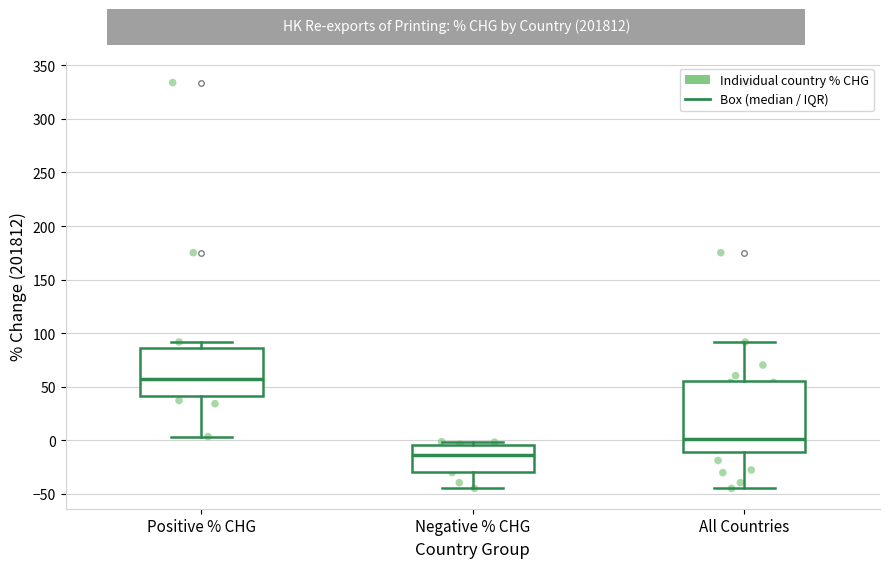

Reading left to right, read every box against the y-axis: the position of its median line, the range the box covers, and the ends of its whiskers. The values are not printed on the chart, so give them approximately, as read against the axis.

Positive % CHG: median 55, box 40 to 85, whiskers 5 to 90
Negative % CHG: median -15, box -30 to -5, whiskers -45 to 0
All Countries: median 0, box -10 to 55, whiskers -45 to 90